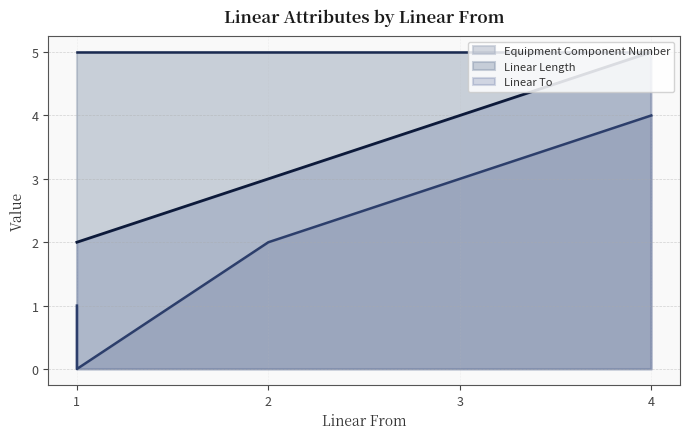

Reading left to right, list all the values displayed in this chart.

Linear To: 1=2	2=3	3=4	4=5	1=2
Linear Length: 1=5	2=5	3=5	4=5	1=5
Equipment Component Number: 1=1	2=2	3=3	4=4	1=0